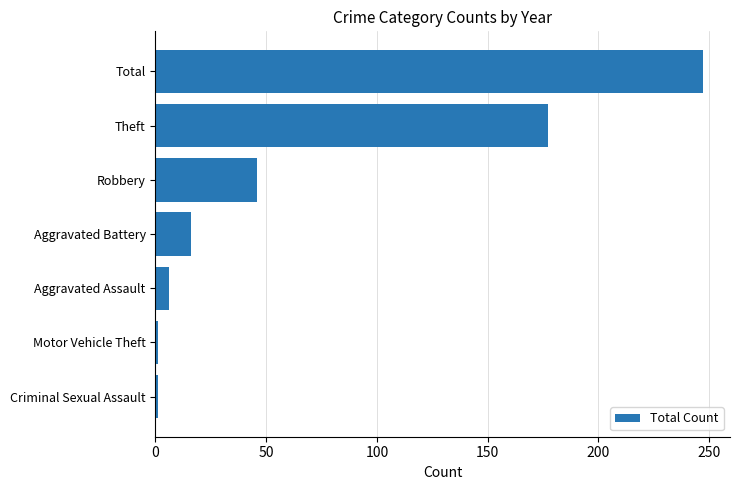

True or false: the data shows 177 at Theft.

True